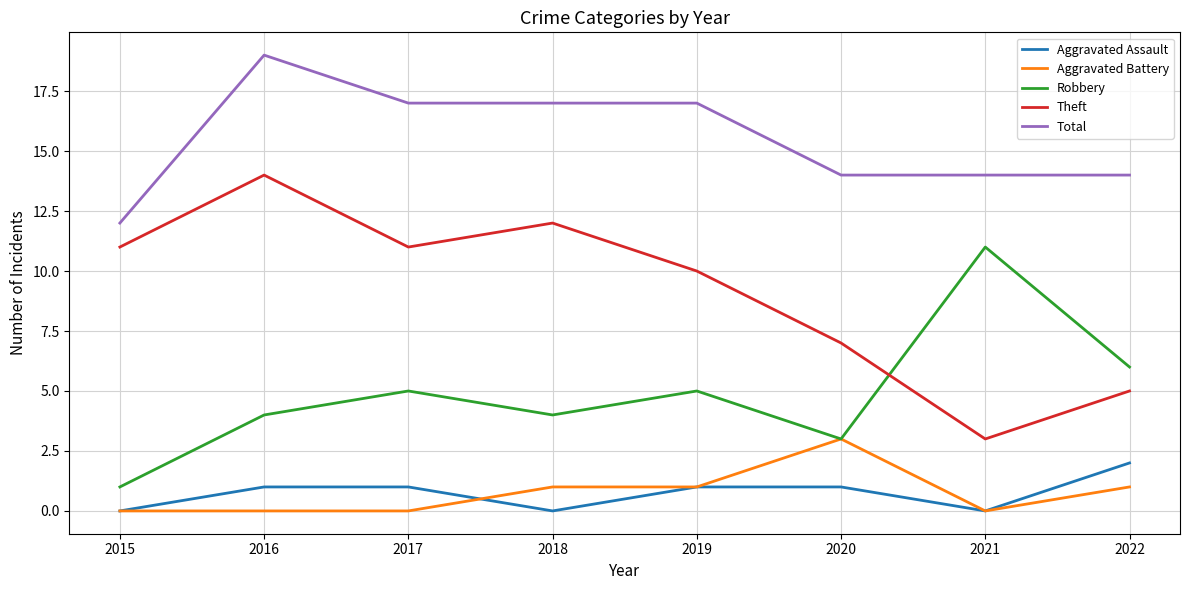

In Robbery, how many points are higher than both neighbors (excluding endpoints)?

3